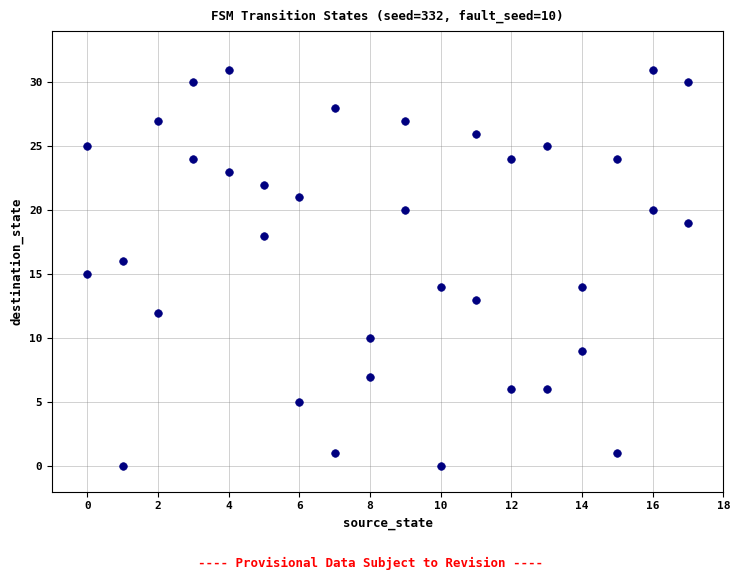

What is the range of X values (max minus min)?

17